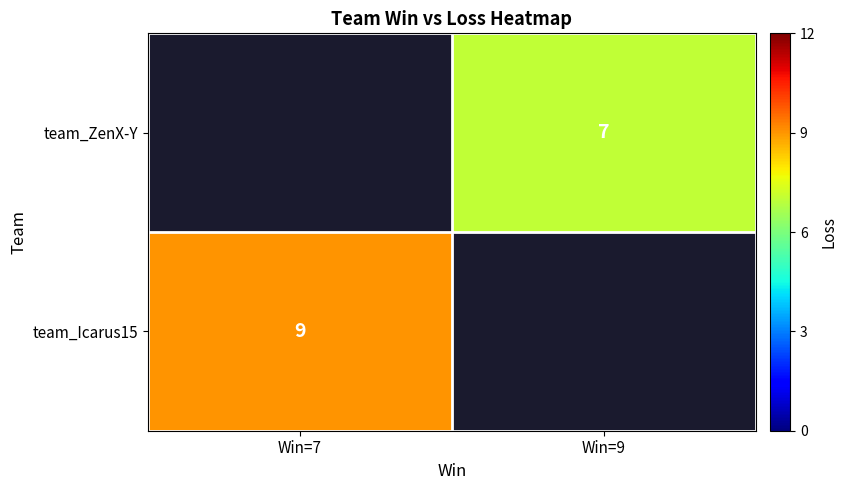

The value of team_Icarus15 at Win=7 is 14. True or false?

False